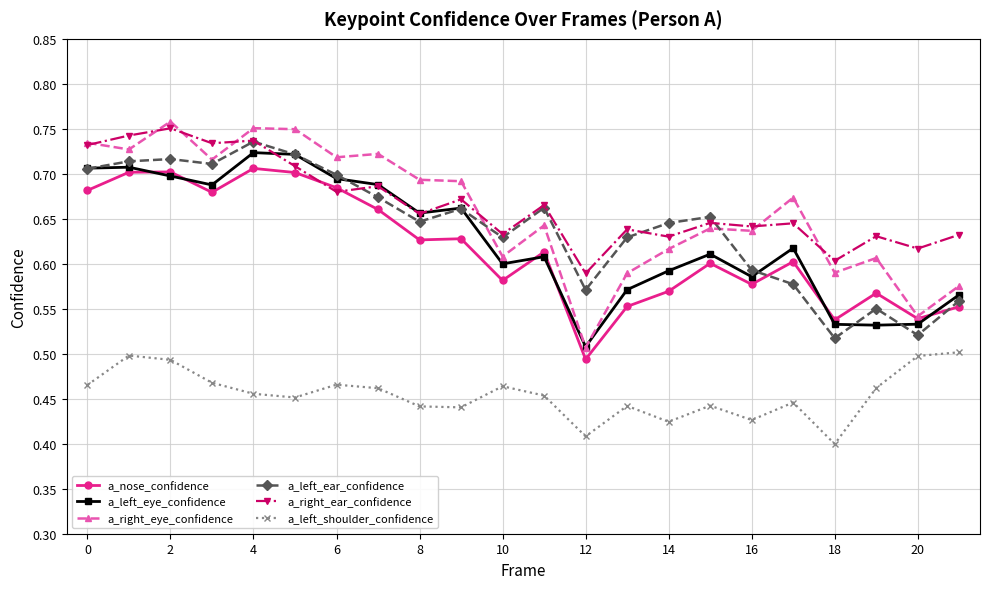

Which series has the largest total across all categories?

a_right_ear_confidence